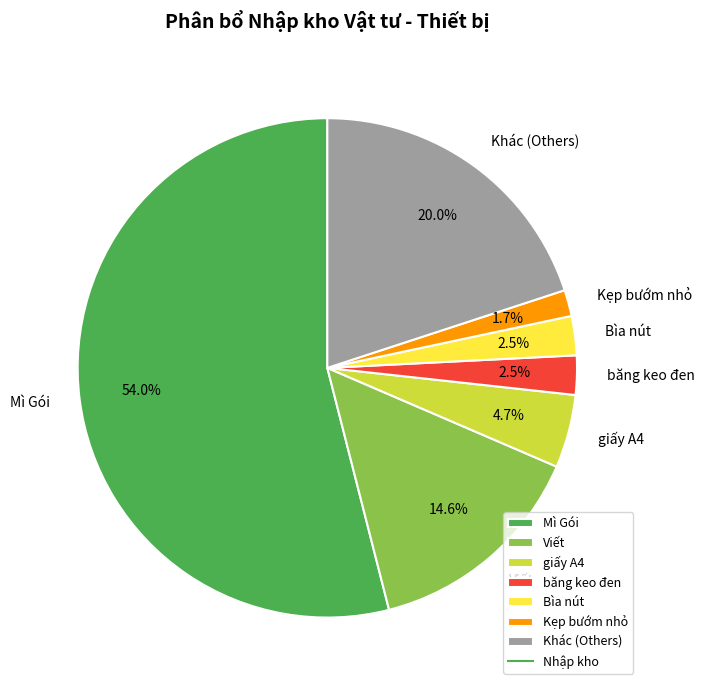

What is the ratio of the value at Kẹp bướm nhỏ to the value at băng keo đen?

0.7